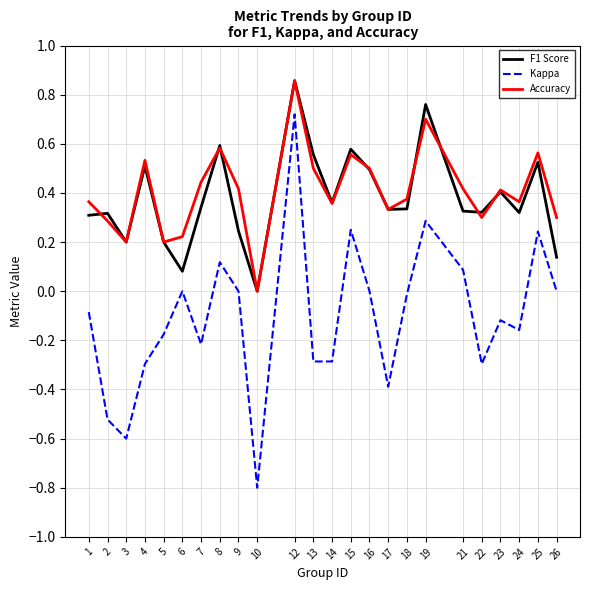

Is the value of Kappa at 24 greater than the value of Accuracy at 14?

No